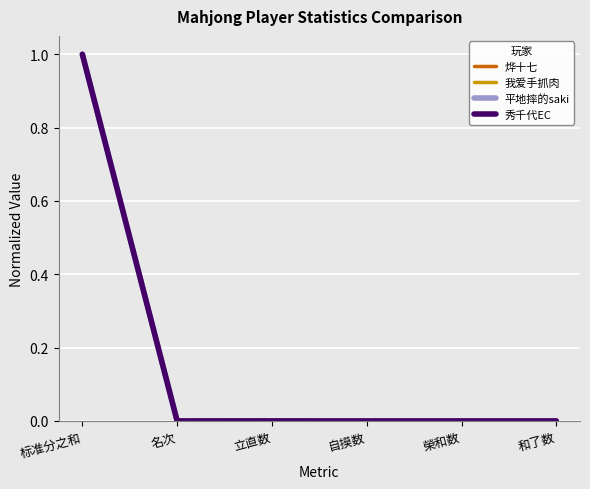

What is the average value of the 我爱手抓肉 series?

0.2